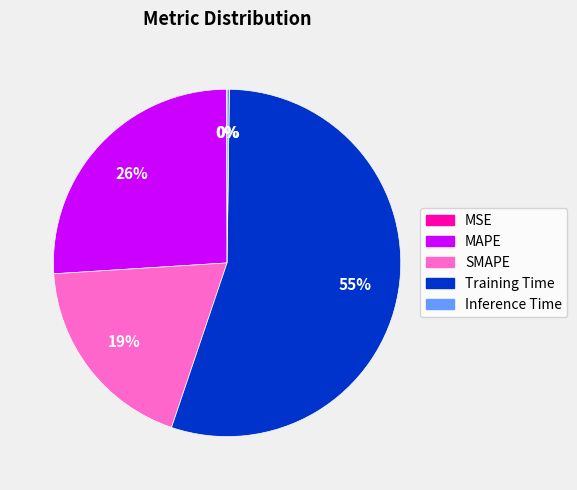

What is the largest slice in the pie chart?

Training Time